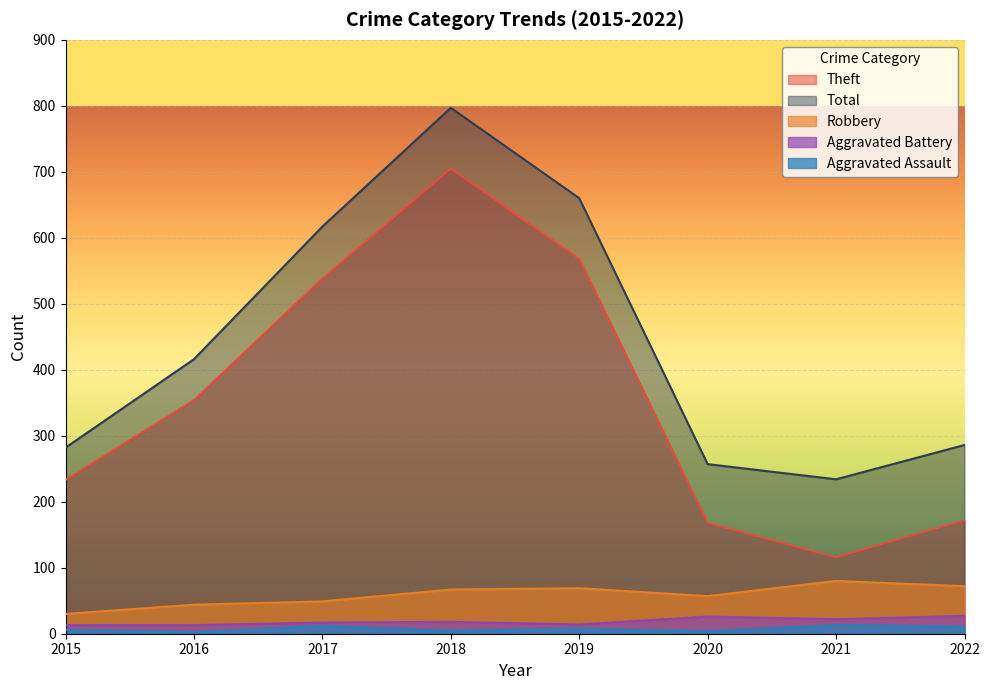

How many categories are shown in the chart?

8